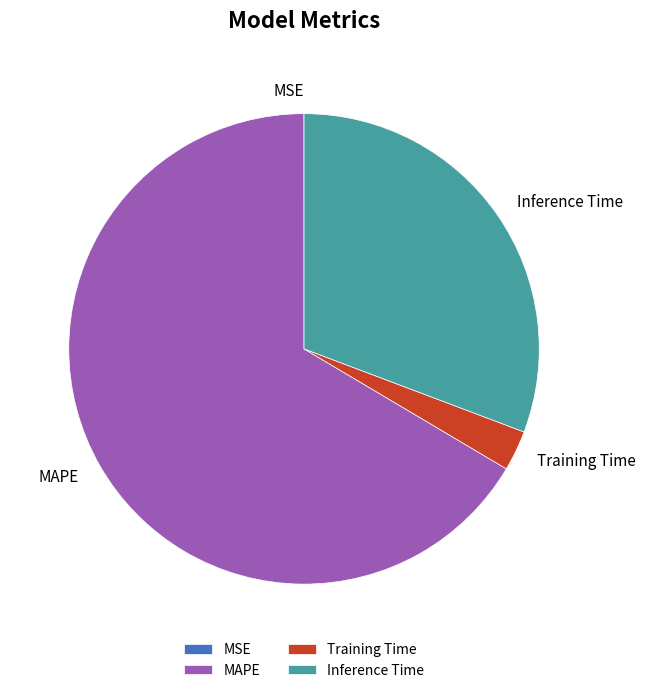

Which slice is the largest?

MAPE